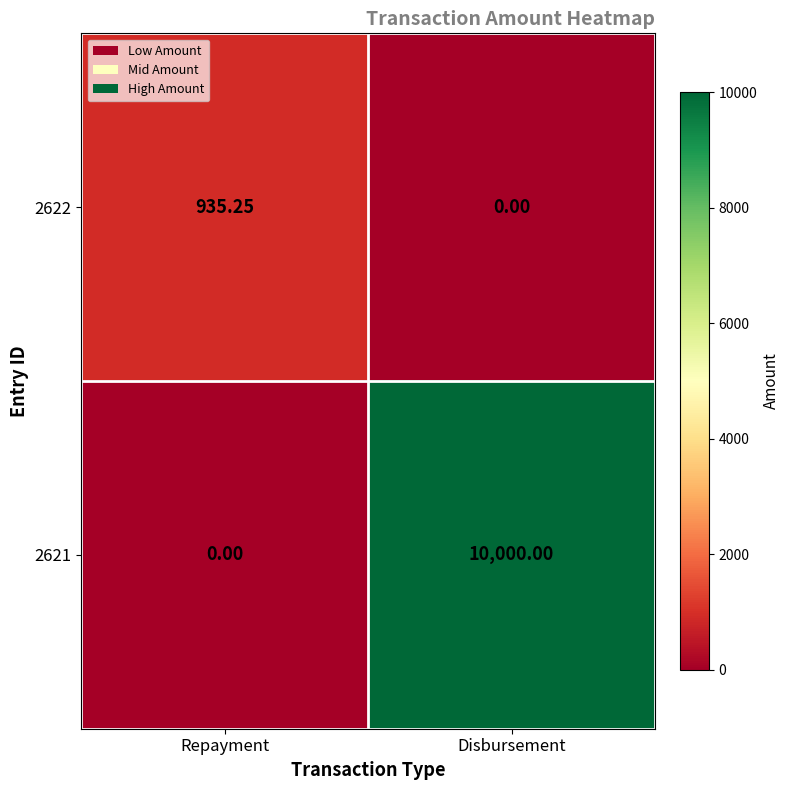

Rank the categories by 2621 value from highest to lowest.

Disbursement, Repayment